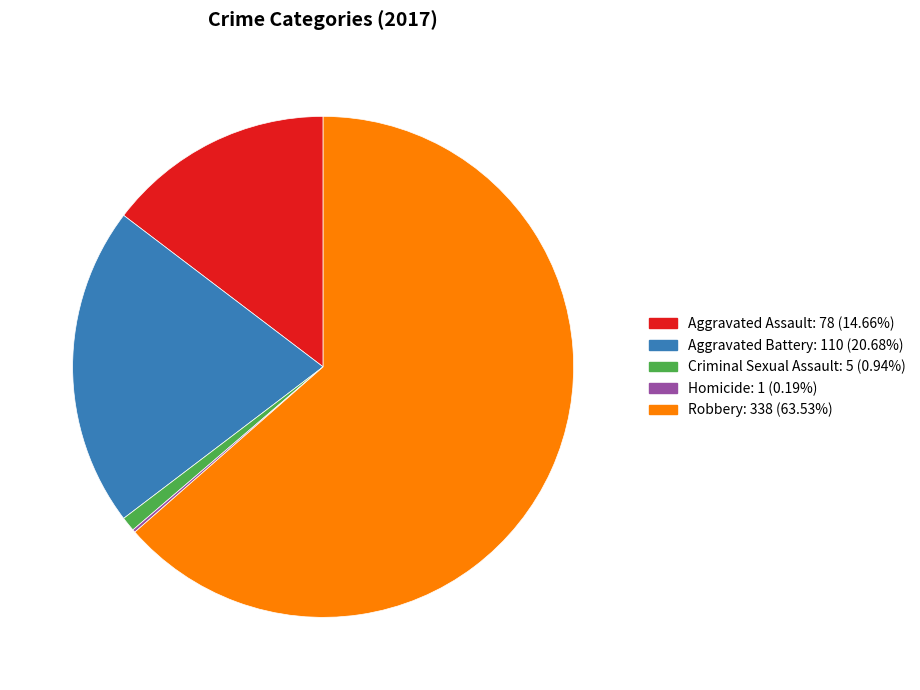

Approximately how many times larger is the value at Aggravated Assault compared to Aggravated Battery?

0.7